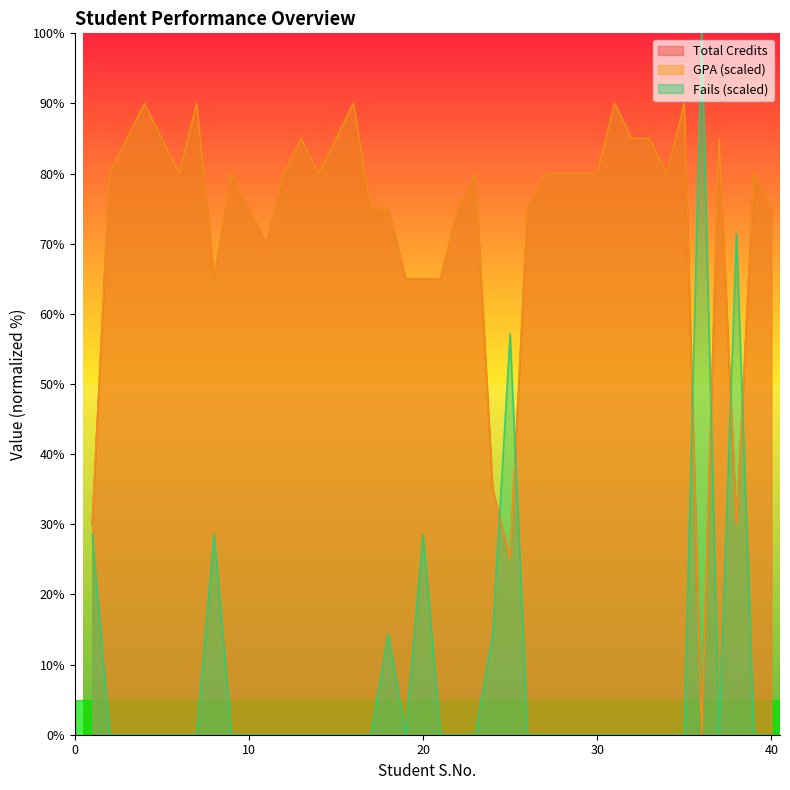

Reading left to right, list all the values displayed in this chart.

Total Credits: 1=30.0	2=80.0	3=85.0	4=90.0	5=85.0	6=80.0	7=90.0	8=65.0	9=80.0	10=75.0	11=70.0	12=80.0	13=85.0	14=80.0	15=85.0	16=90.0	17=75.0	18=75.0	19=65.0	20=65.0	21=65.0	22=75.0	23=80.0	24=35.0	25=25.0	26=75.0	27=80.0	28=80.0	29=80.0	30=80.0	31=90.0	32=85.0	33=85.0	34=80.0	35=90.0	36=0.0	37=85.0	38=30.0	39=80.0	40=75.0
GPA: 1=30.0	2=80.0	3=85.0	4=90.0	5=85.0	6=80.0	7=90.0	8=65.0	9=80.0	10=75.0	11=70.0	12=80.0	13=85.0	14=80.0	15=85.0	16=90.0	17=75.0	18=75.0	19=65.0	20=65.0	21=65.0	22=75.0	23=80.0	24=35.0	25=25.0	26=75.0	27=80.0	28=80.0	29=80.0	30=80.0	31=90.0	32=85.0	33=85.0	34=80.0	35=90.0	36=0.0	37=85.0	38=30.0	39=80.0	40=75.0
Fails: 1=28.6	2=0.0	3=0.0	4=0.0	5=0.0	6=0.0	7=0.0	8=28.6	9=0.0	10=0.0	11=0.0	12=0.0	13=0.0	14=0.0	15=0.0	16=0.0	17=0.0	18=14.3	19=0.0	20=28.6	21=0.0	22=0.0	23=0.0	24=14.3	25=57.1	26=0.0	27=0.0	28=0.0	29=0.0	30=0.0	31=0.0	32=0.0	33=0.0	34=0.0	35=0.0	36=100.0	37=0.0	38=71.4	39=0.0	40=0.0